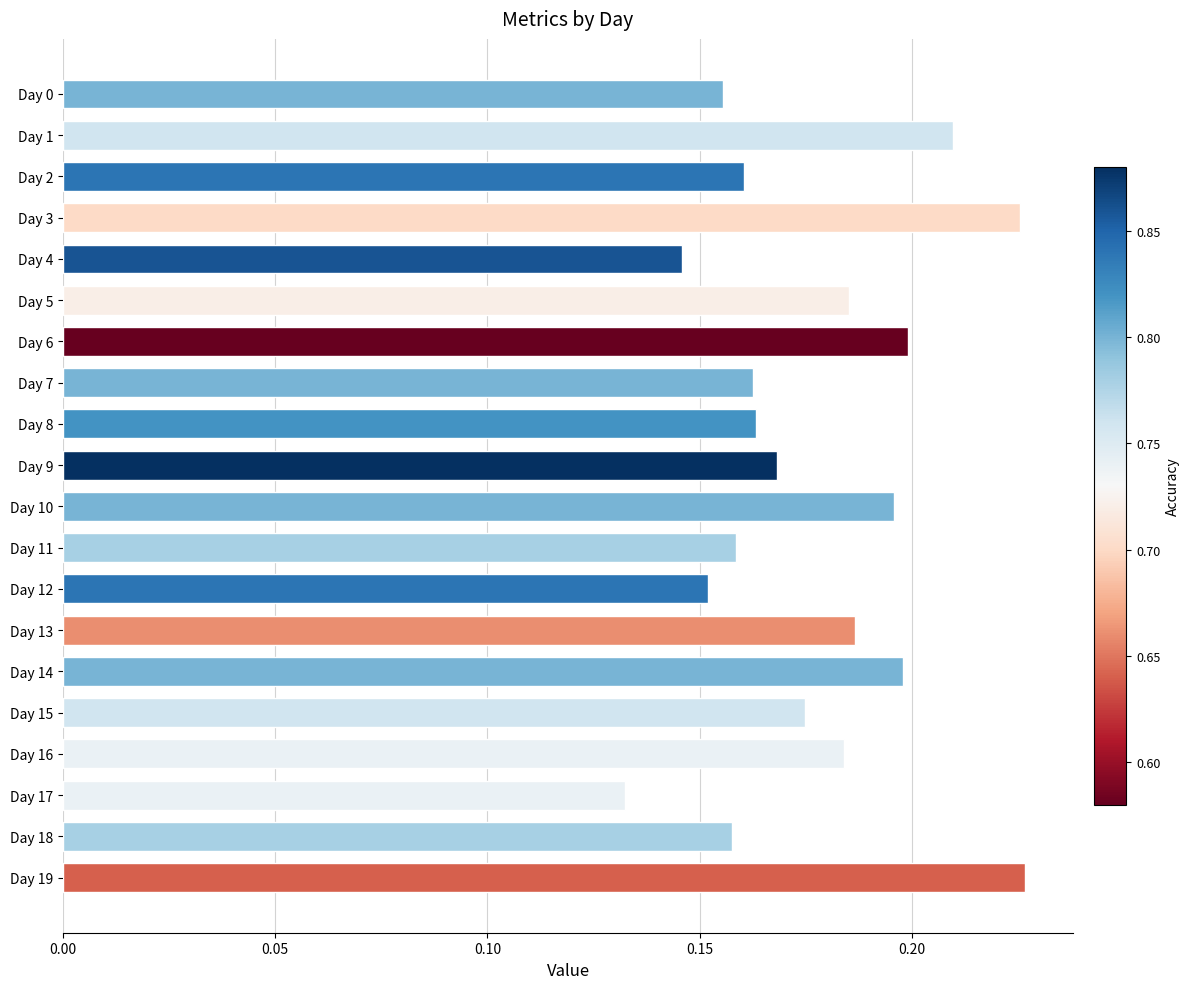

Between Day 16 and Day 8, which is larger?

Day 16